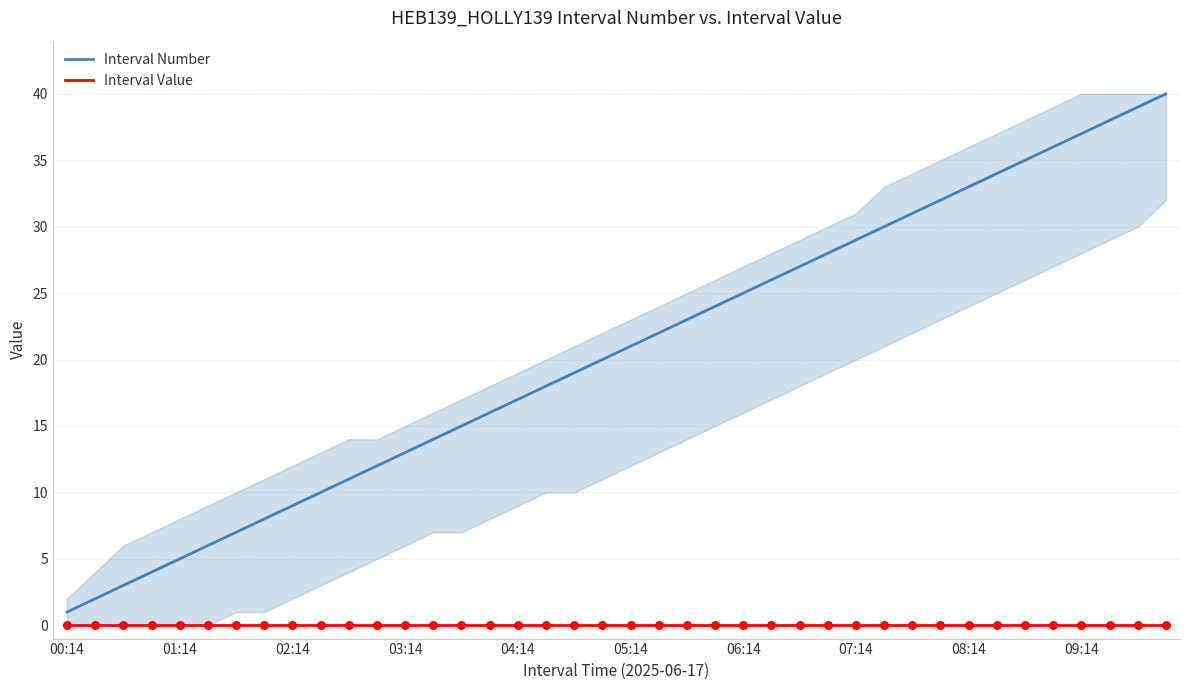

What are all the series names shown in the legend?

Interval Number, Interval Value